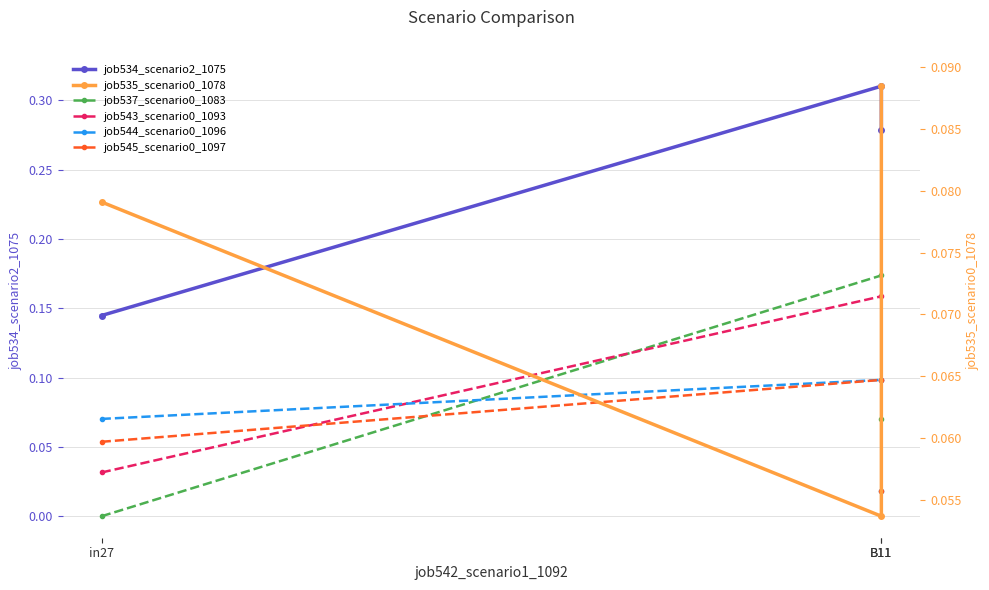

What is the approximate value of job534_scenario2_1075 at B11?

0.3